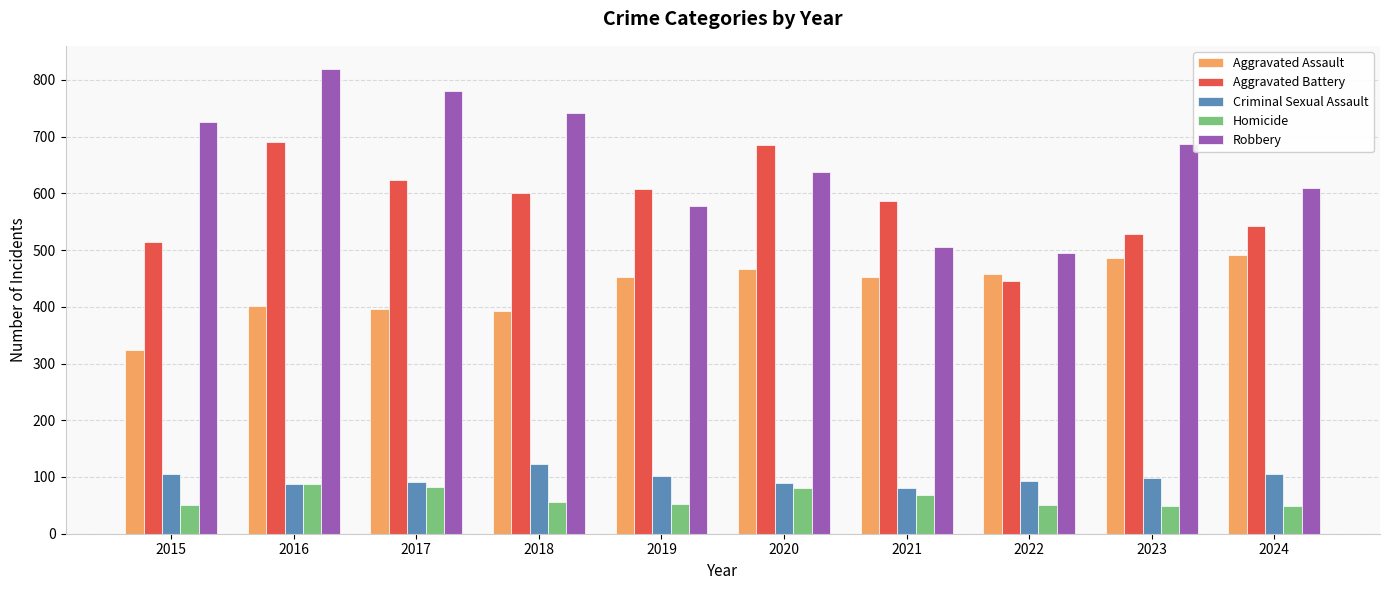

Rank the series by their maximum value, from lowest to highest.

Homicide, Criminal Sexual Assault, Aggravated Assault, Aggravated Battery, Robbery